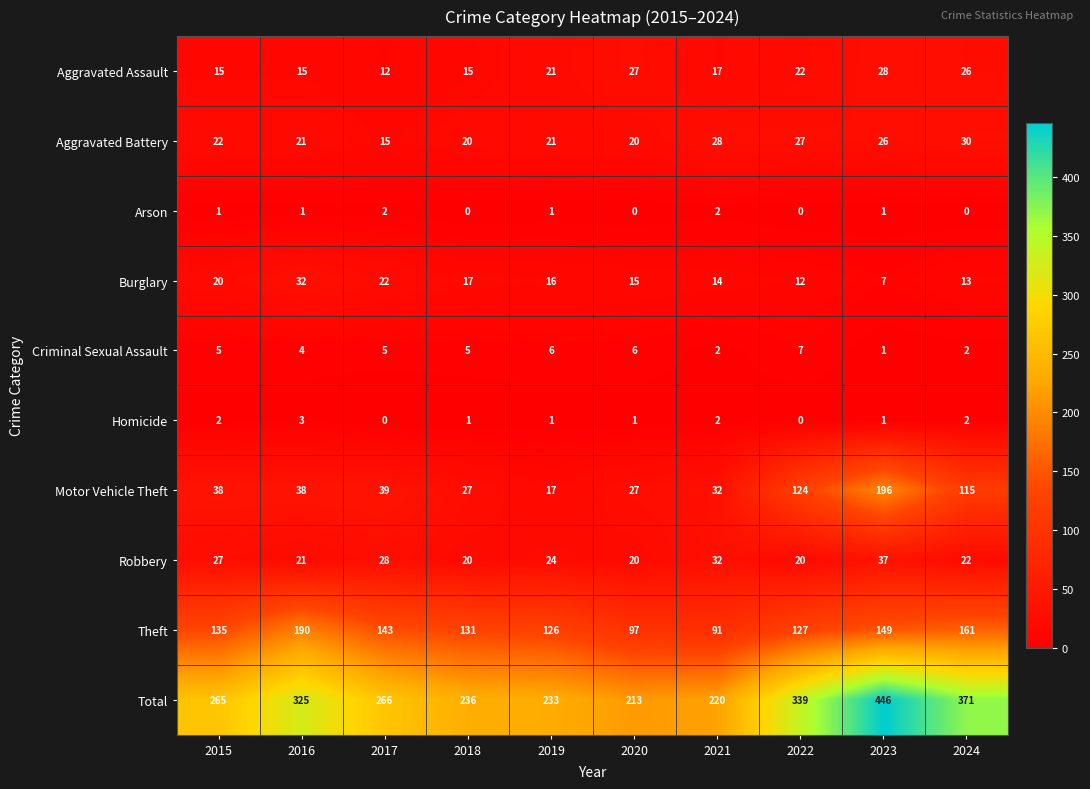

What is the maximum value shown in the chart?

446